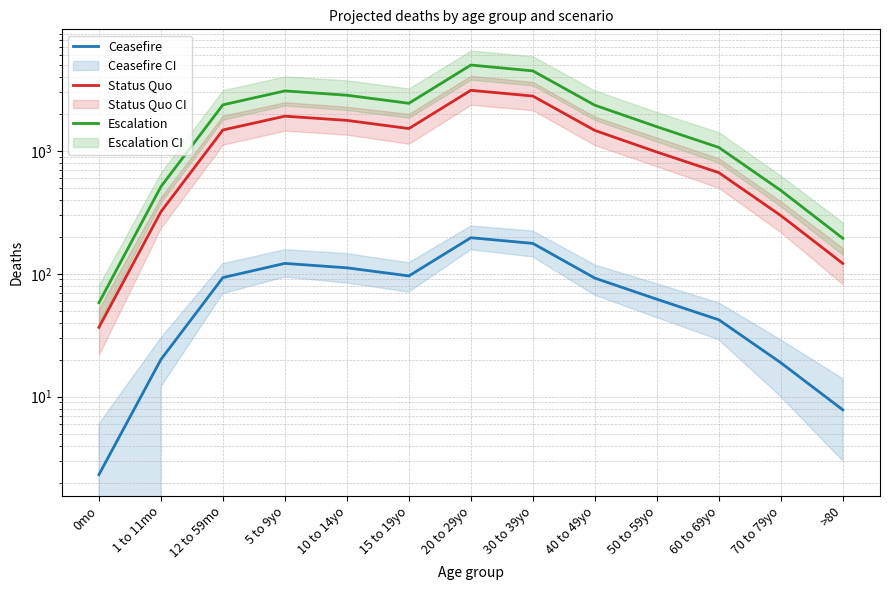

Which series changed the most between 0mo and 30 to 39yo?

Escalation